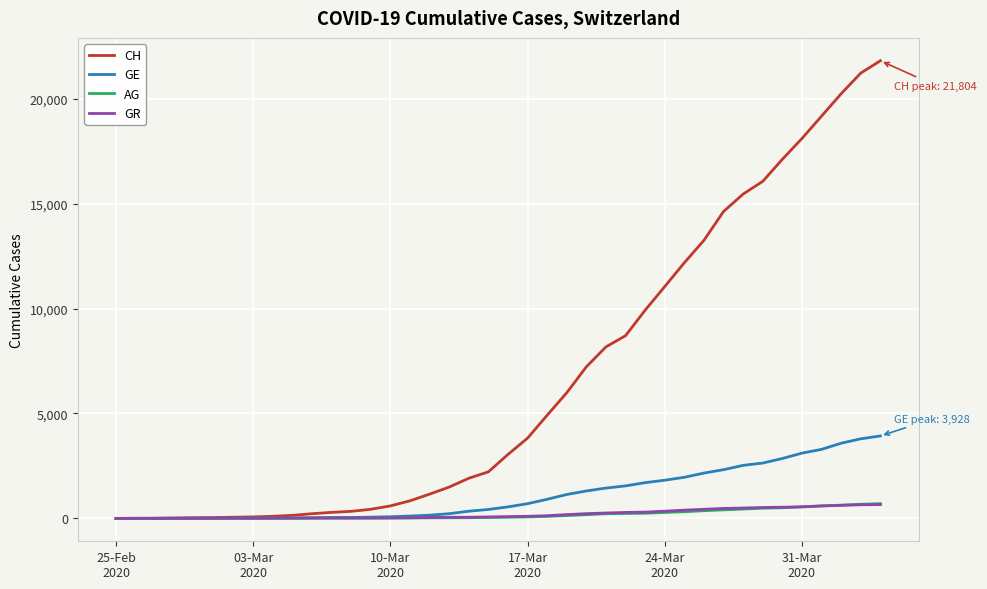

Which series has the largest total across all categories?

CH